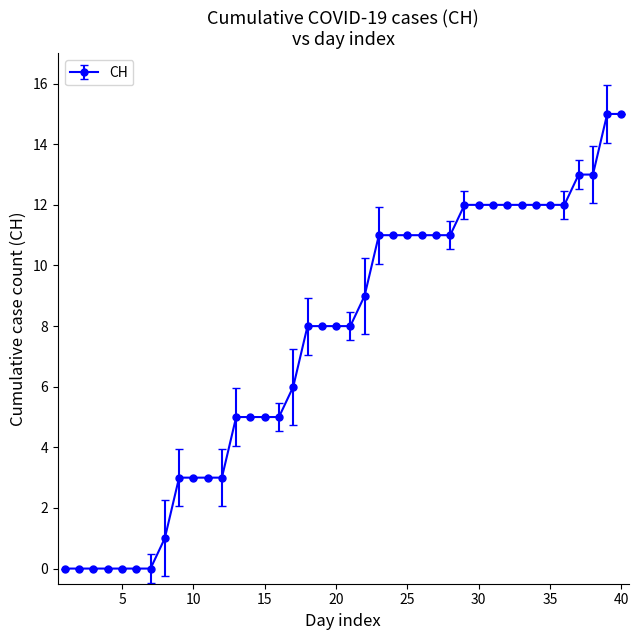

What is the average value?

7